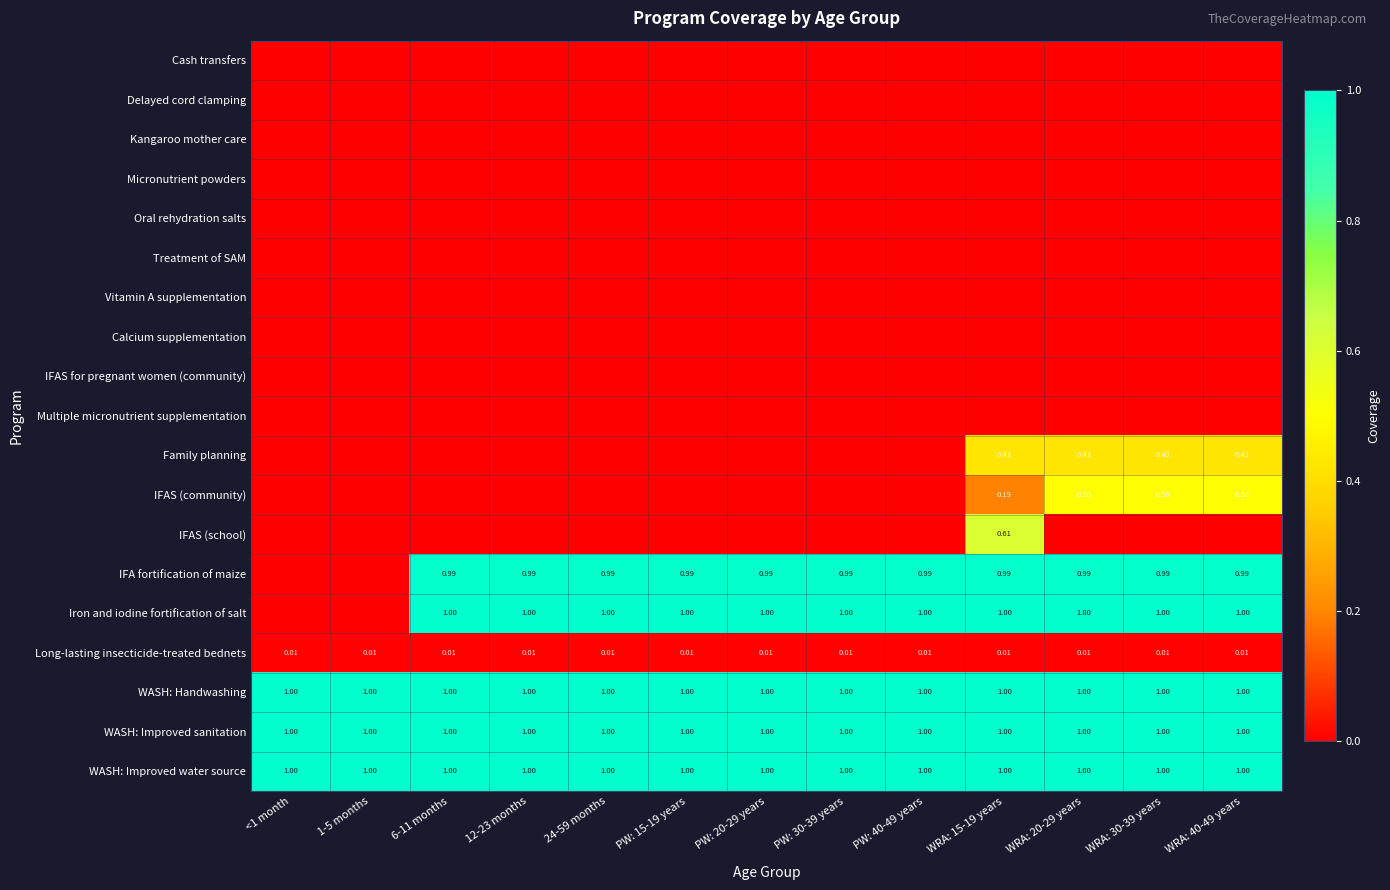

At how many categories does at least one series exceed 0?

13